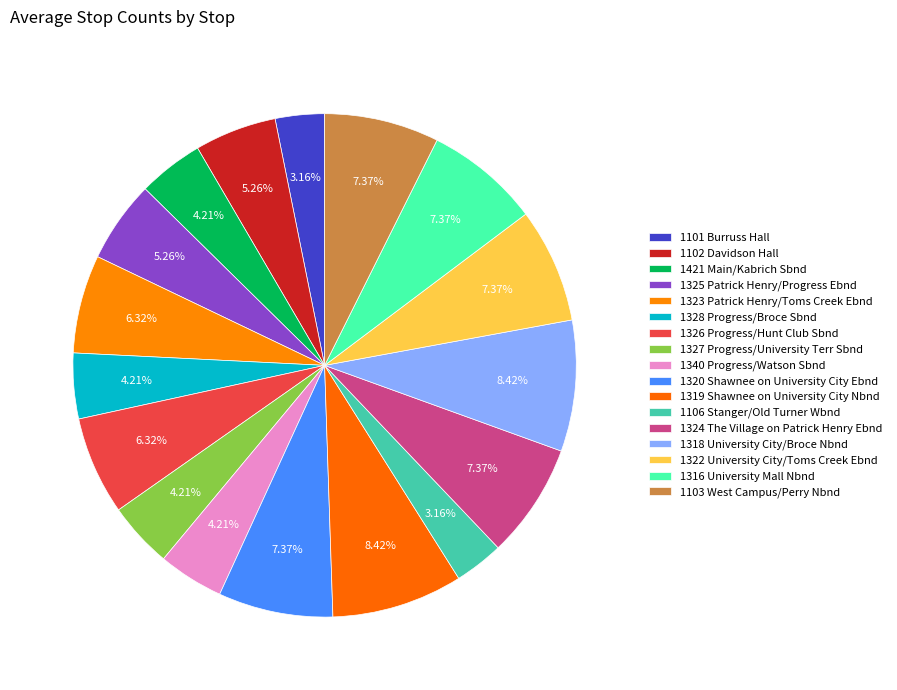

True or false: 1106 Stanger/Old Turner Wbnd accounts for 17% of the total.

False